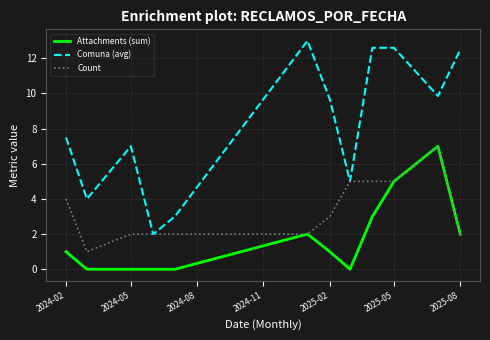

List the series in order of their overall mean, lowest first.

Attachments (sum), Count, Comuna (avg)